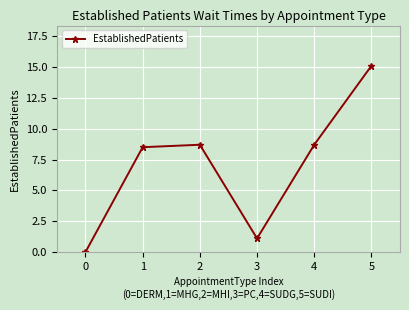

What is the ratio of the value at 2 to the value at 1?

1.0